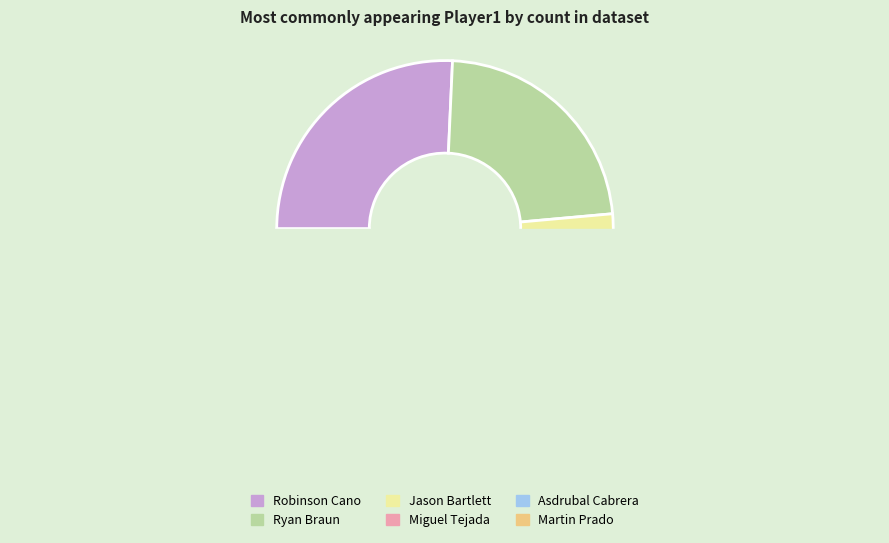

Is there a majority slice in this chart?

No